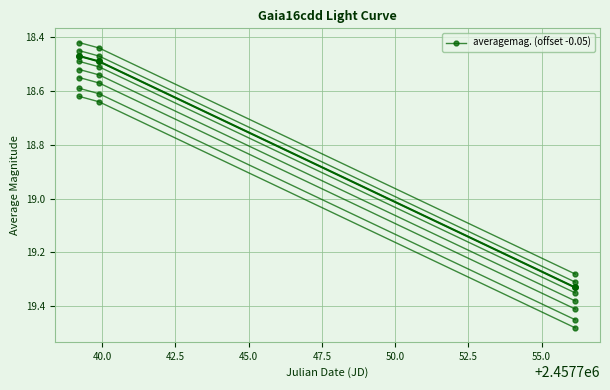

The value of averagemag. (offset -0.05) at 42.5 is 10.9. True or false?

False